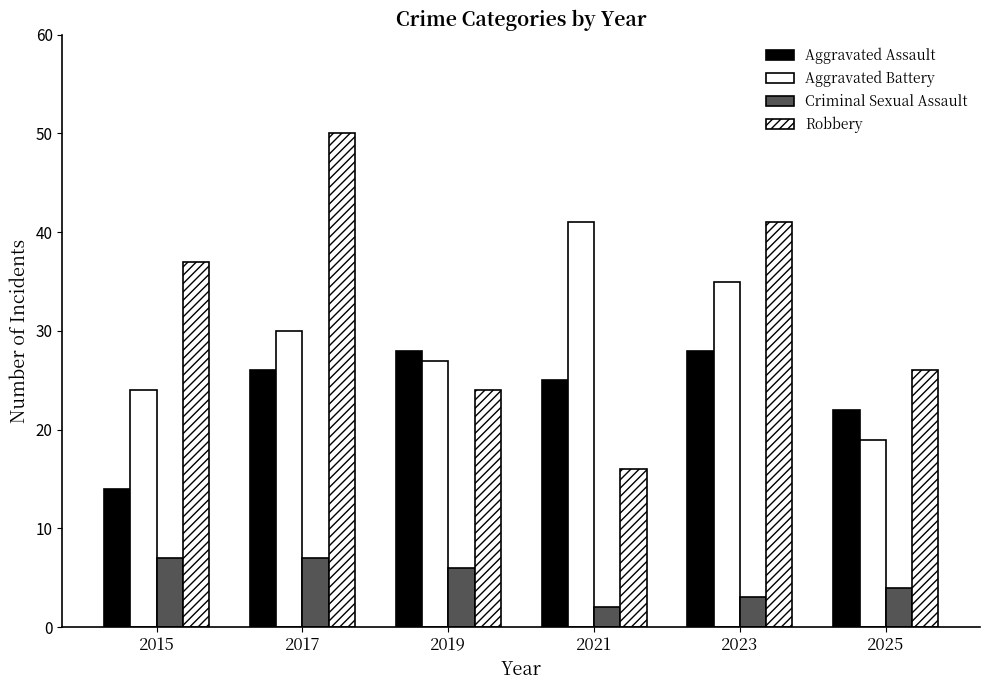

What is the minimum value shown in the chart?

2